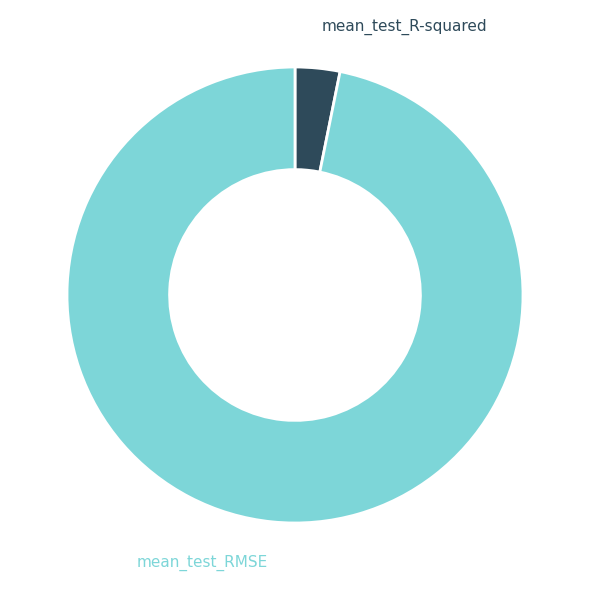

Is the sum of mean_test_RMSE and mean_test_R-squared greater than half?

Yes